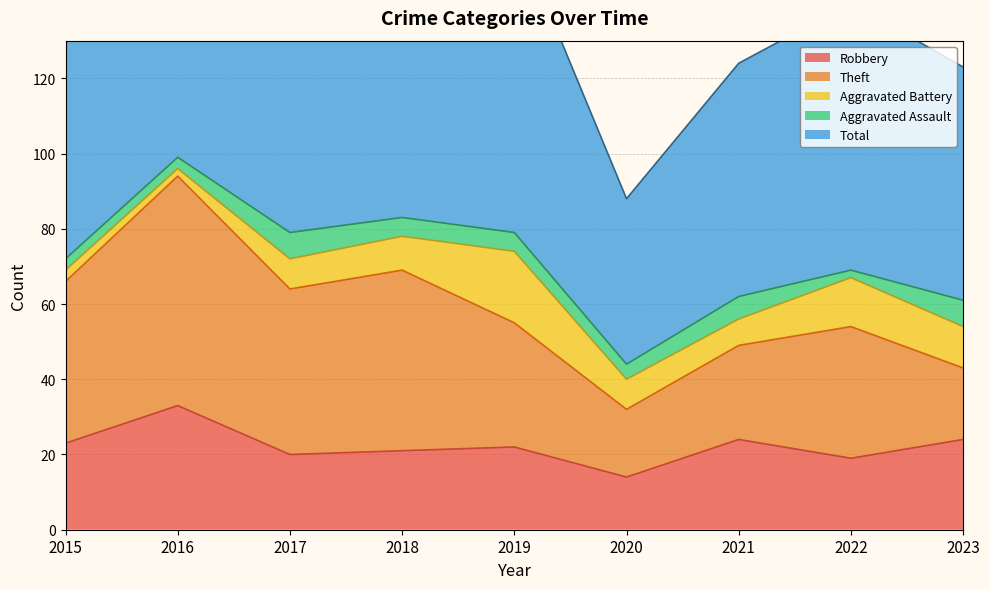

How many times do Aggravated Assault and Aggravated Battery cross each other?

1